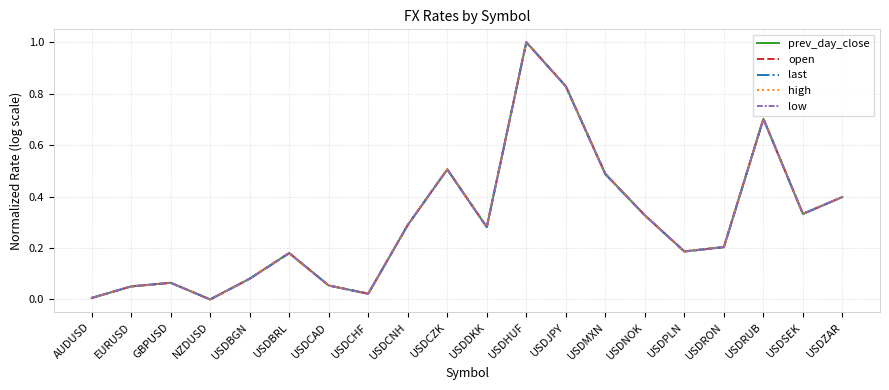

What is the maximum value shown in the chart?

1.0